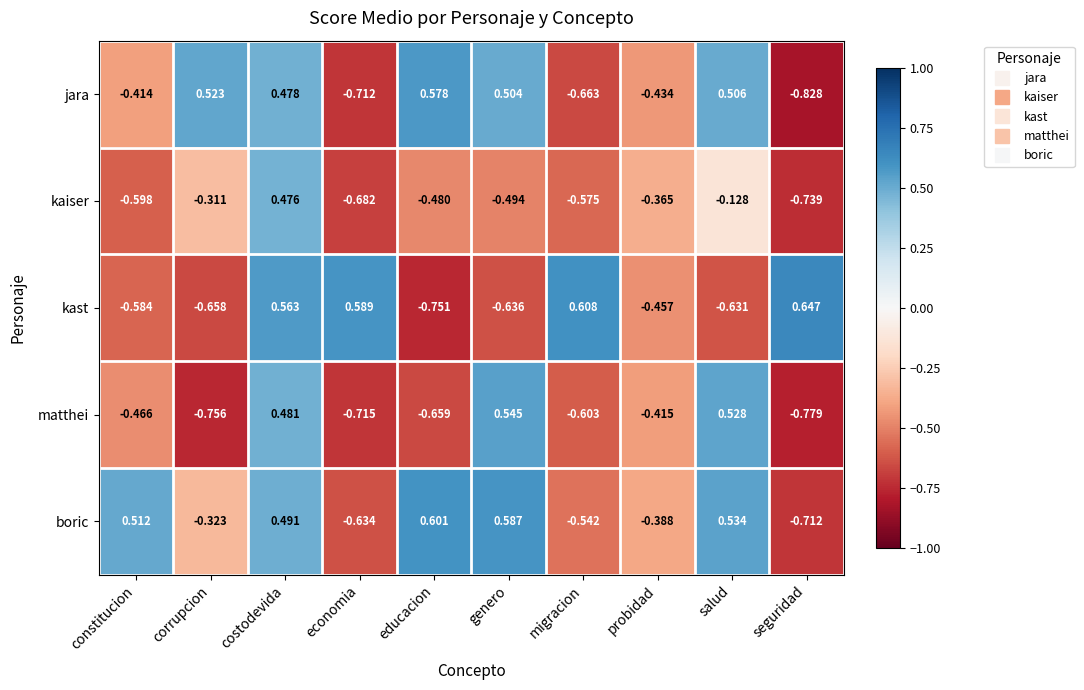

How many positive values does the kaiser series have?

1